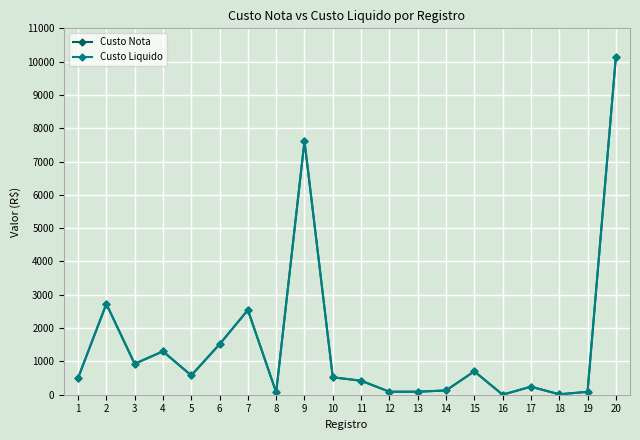

At which category does Custo Nota reach its first local valley?

3